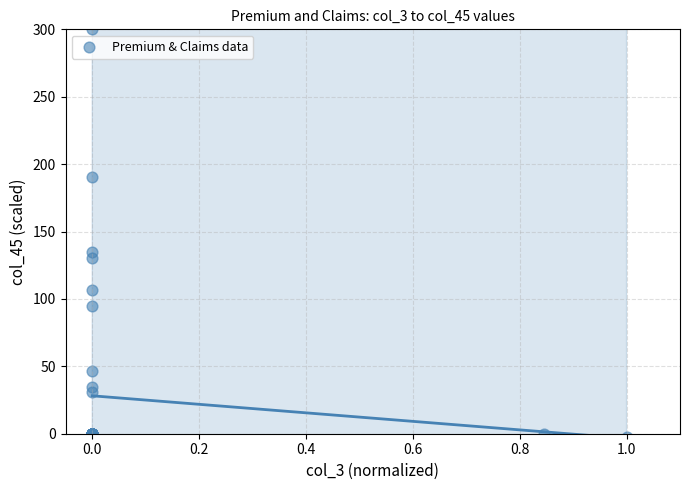

What Y value in the scatter plot is closest to 148?

134.5